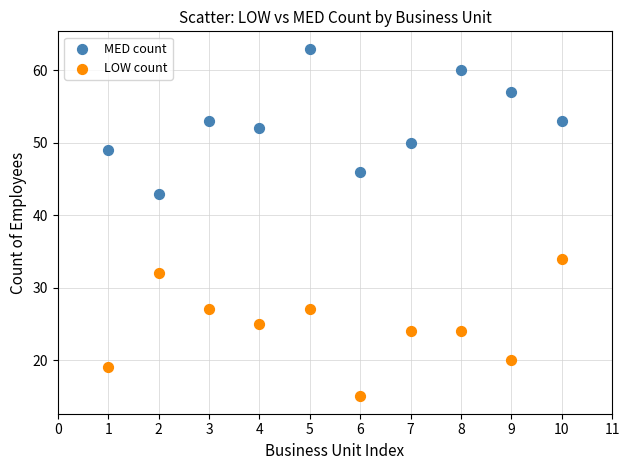

Across all series, what Y value is closest to 39?

43